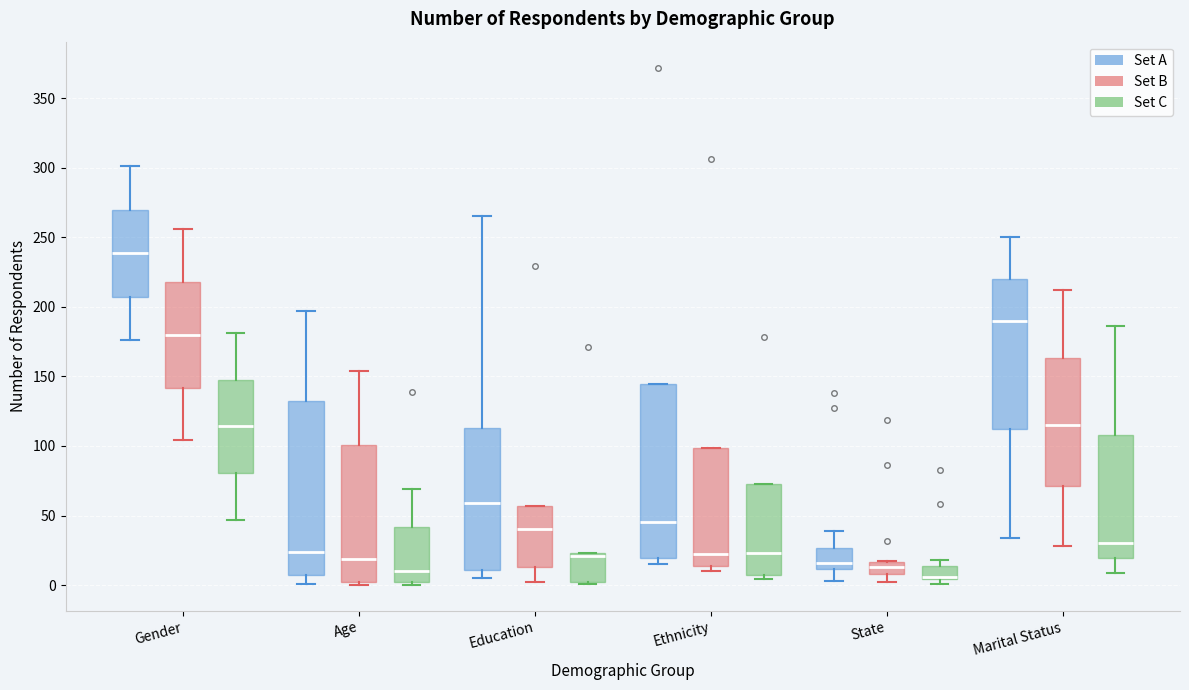

Reading left to right, read every box against the y-axis: the position of its median line, the range the box covers, and the ends of its whiskers. The values are not printed on the chart, so give them approximately, as read against the axis.

Gender (Set A): median 240, box 205 to 270, whiskers 175 to 300
Gender (Set B): median 180, box 140 to 220, whiskers 105 to 255
Gender (Set C): median 115, box 80 to 150, whiskers 45 to 180
Age (Set A): median 25, box 10 to 130, whiskers 0 to 195
Age (Set B): median 20, box 5 to 100, whiskers 0 to 155
Age (Set C): median 10, box 5 to 40, whiskers 0 to 70
Education (Set A): median 60, box 10 to 115, whiskers 5 to 265
Education (Set B): median 40, box 15 to 55, whiskers 0 to 55
Education (Set C): median 20, box 0 to 25, whiskers 0 to 25
Ethnicity (Set A): median 45, box 20 to 145, whiskers 15 to 145
Ethnicity (Set B): median 20, box 15 to 100, whiskers 10 to 100
Ethnicity (Set C): median 25, box 5 to 75, whiskers 5 (just below the box's lower edge) to 75
State (Set A): median 15, box 10 to 25, whiskers 5 to 40
State (Set B): median 15 (inside the box), box 10 to 15, whiskers 0 to 15
State (Set C): median 5 (just above the box's lower edge), box 5 to 15, whiskers 0 to 20
Marital Status (Set A): median 190, box 110 to 220, whiskers 35 to 250
Marital Status (Set B): median 115, box 70 to 165, whiskers 30 to 210
Marital Status (Set C): median 30, box 20 to 110, whiskers 10 to 185